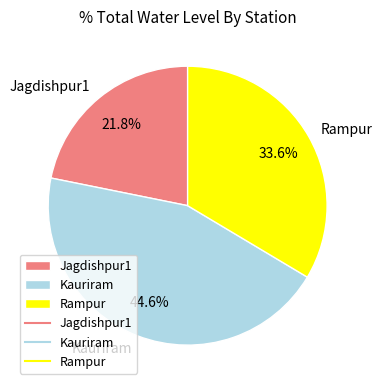

What percentage do Rampur and Jagdishpur1 together represent?

55.4%